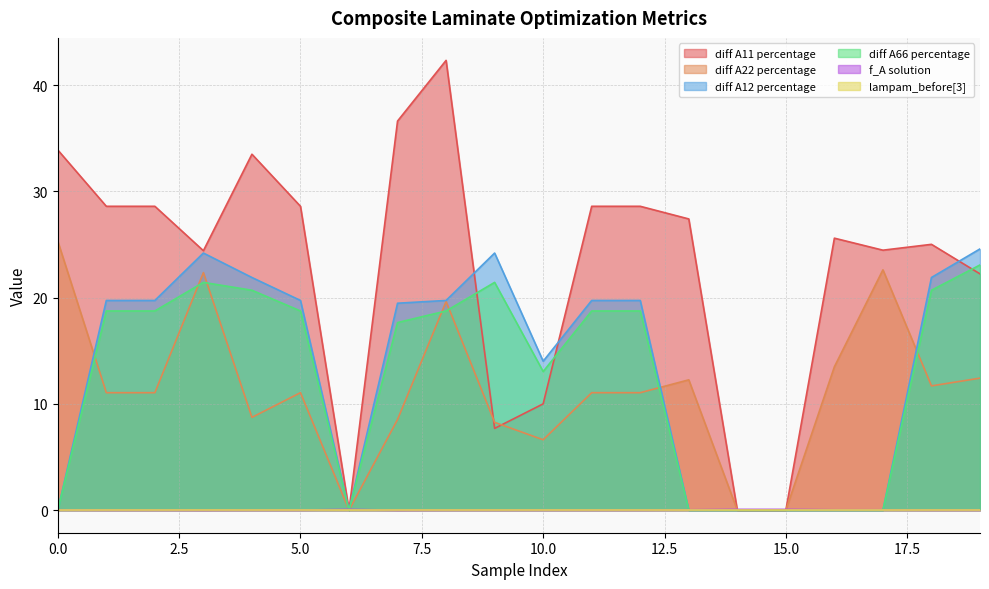

True or false: diff A12 percentage has a value of 0.0 at 0.0.

True